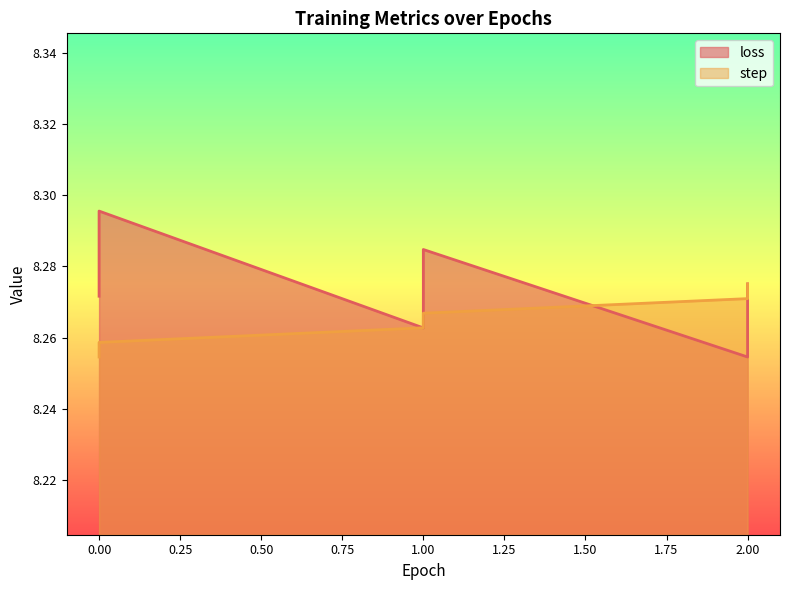

True or false: loss and step intersect in this chart.

True